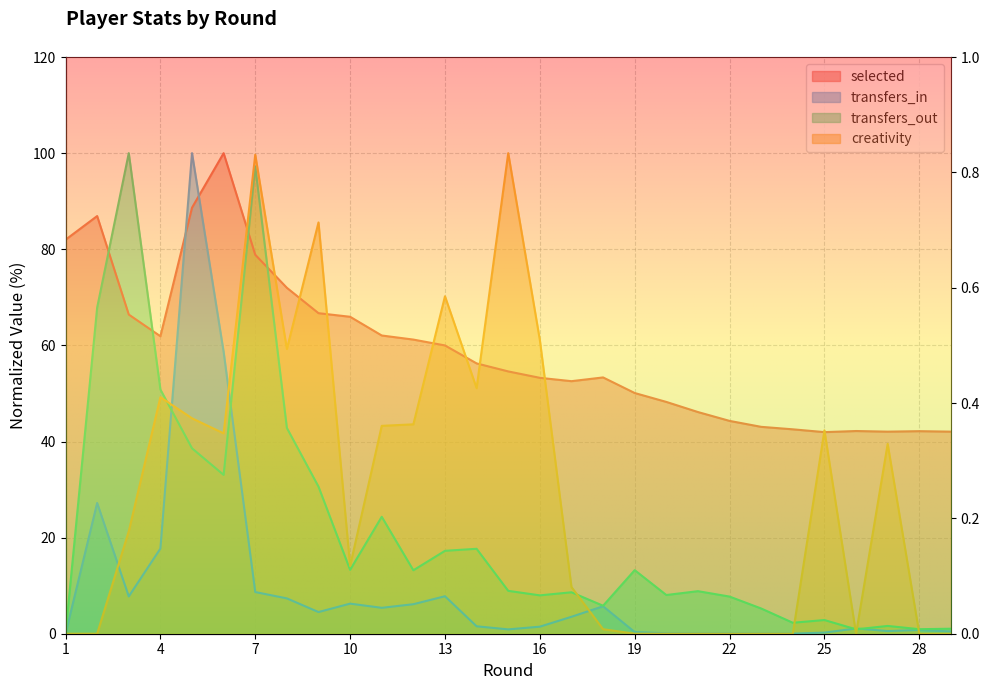

Reading right to left, what are all the values shown in this chart?

selected: 29=42.0	28=42.1	27=42.0	26=42.2	25=42.0	24=42.5	23=43.0	22=44.3	21=46.1	20=48.2	19=50.1	18=53.3	17=52.6	16=53.3	15=54.6	14=56.3	13=60.0	12=61.2	11=62.1	10=66.0	9=66.7	8=72.0	7=78.9	6=100.0	5=88.7	4=61.9	3=66.4	2=86.9	1=82.0
transfers_in: 29=0.5	28=0.8	27=0.6	26=1.1	25=0.2	24=0.0	23=0.0	22=0.1	21=0.1	20=0.1	19=0.3	18=5.7	17=3.5	16=1.5	15=0.9	14=1.5	13=7.8	12=6.1	11=5.4	10=6.3	9=4.5	8=7.4	7=8.7	6=58.6	5=100.0	4=17.7	3=7.8	2=27.2	1=0.0
transfers_out: 29=1.0	28=0.9	27=1.6	26=0.9	25=2.8	24=2.3	23=5.2	22=7.7	21=8.9	20=8.1	19=13.2	18=5.8	17=8.6	16=8.0	15=8.9	14=17.7	13=17.3	12=13.2	11=24.3	10=13.3	9=30.6	8=42.8	7=97.2	6=33.1	5=38.6	4=50.8	3=100.0	2=67.9	1=0.0
creativity: 29=0.0	28=0.0	27=39.5	26=0.0	25=42.3	24=0.0	23=0.0	22=0.0	21=0.0	20=0.0	19=0.0	18=0.9	17=9.7	16=61.1	15=100.0	14=51.1	13=70.2	12=43.6	11=43.3	10=14.1	9=85.6	8=59.2	7=99.7	6=41.7	5=44.8	4=49.2	3=21.3	2=0.0	1=0.0